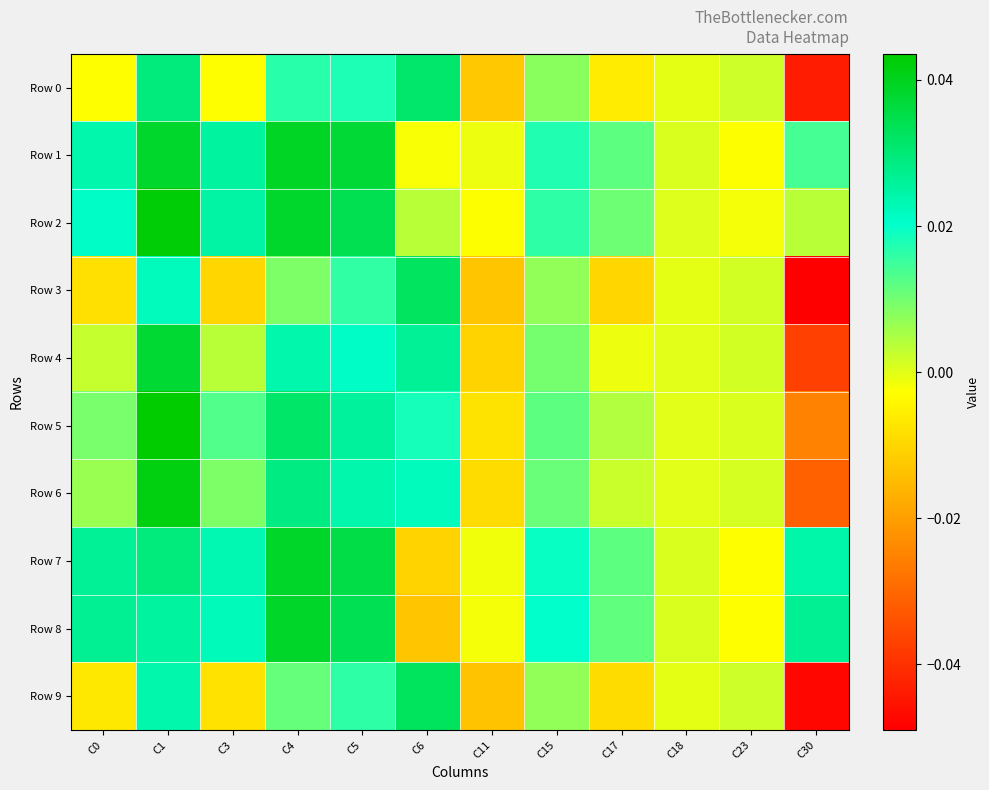

How many categories are shown in the chart?

12